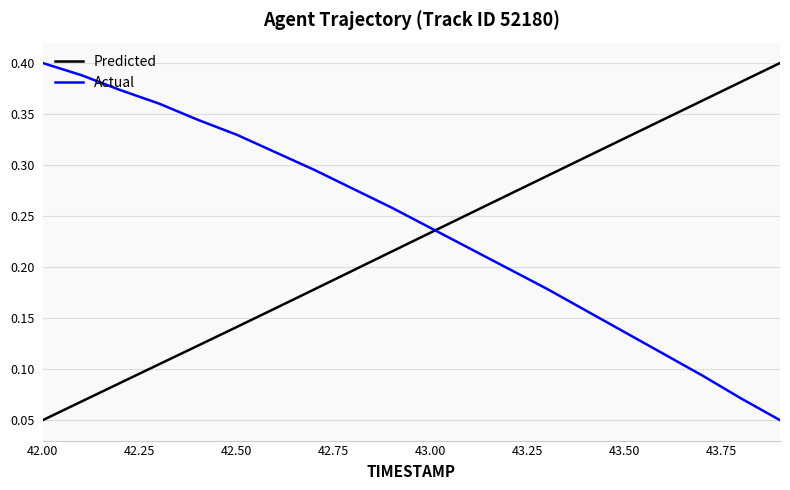

Which series ends up on top after the final intersection of Predicted and Actual?

Predicted